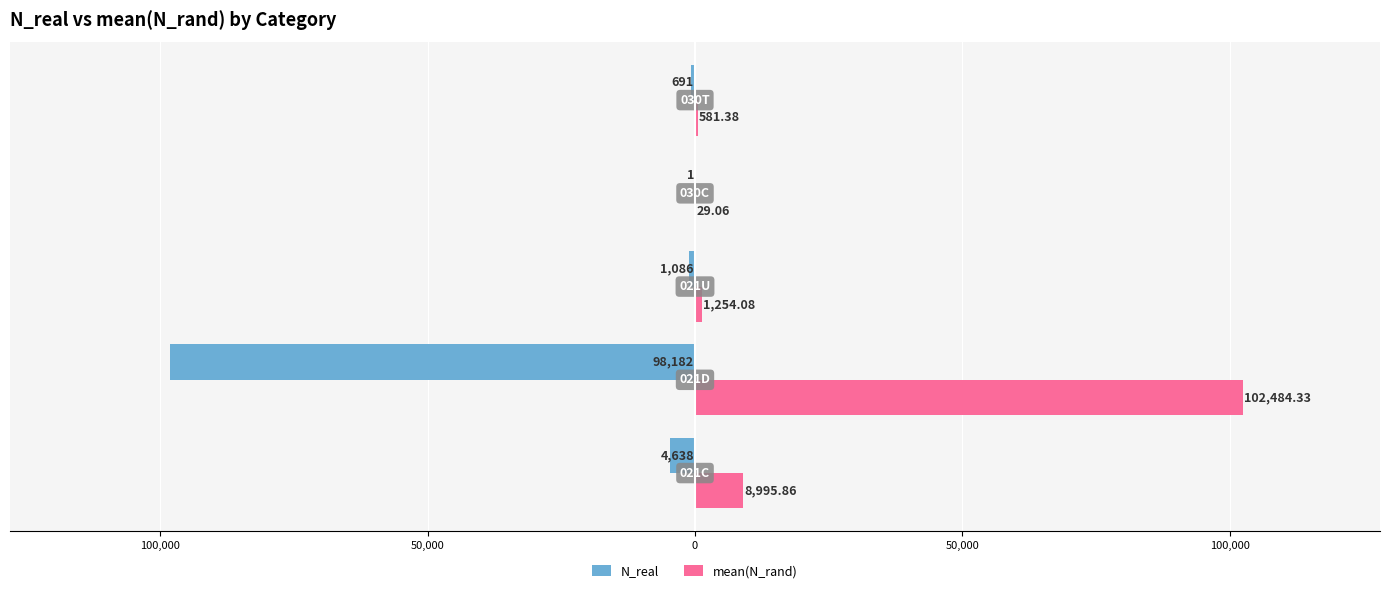

Reading left to right, list all the values displayed in this chart.

N_real: -4638.0	-98182.0	-1086.0	-1.0	-691.0
mean(N_rand): 8995.9	102484.3	1254.1	29.1	581.4